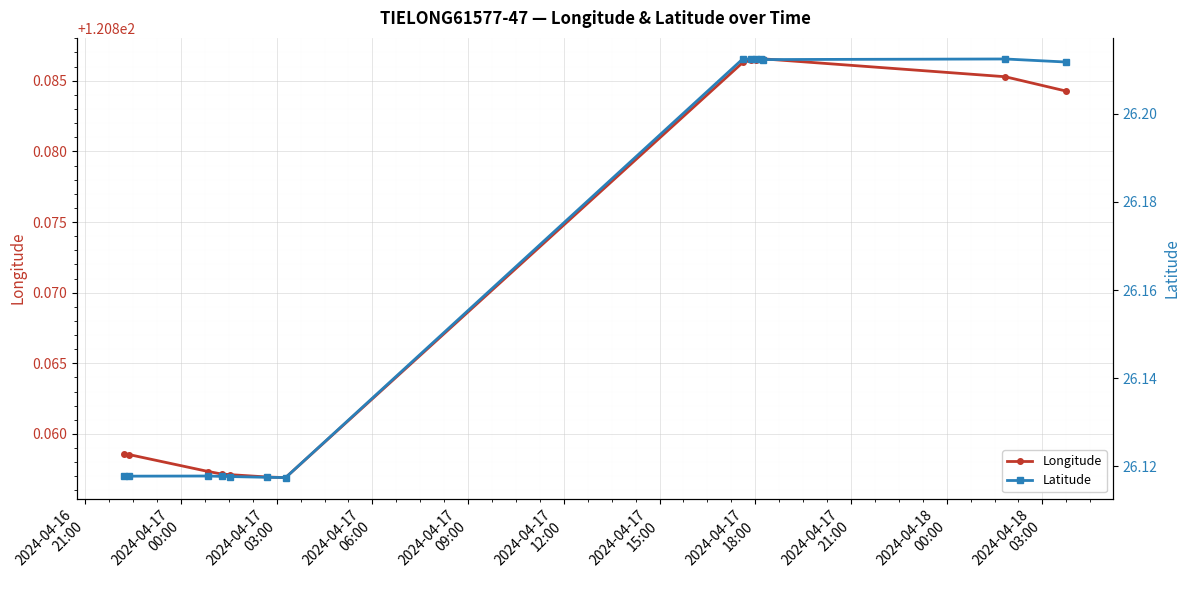

What is the difference between the second highest and minimum values in the Latitude series?

0.1